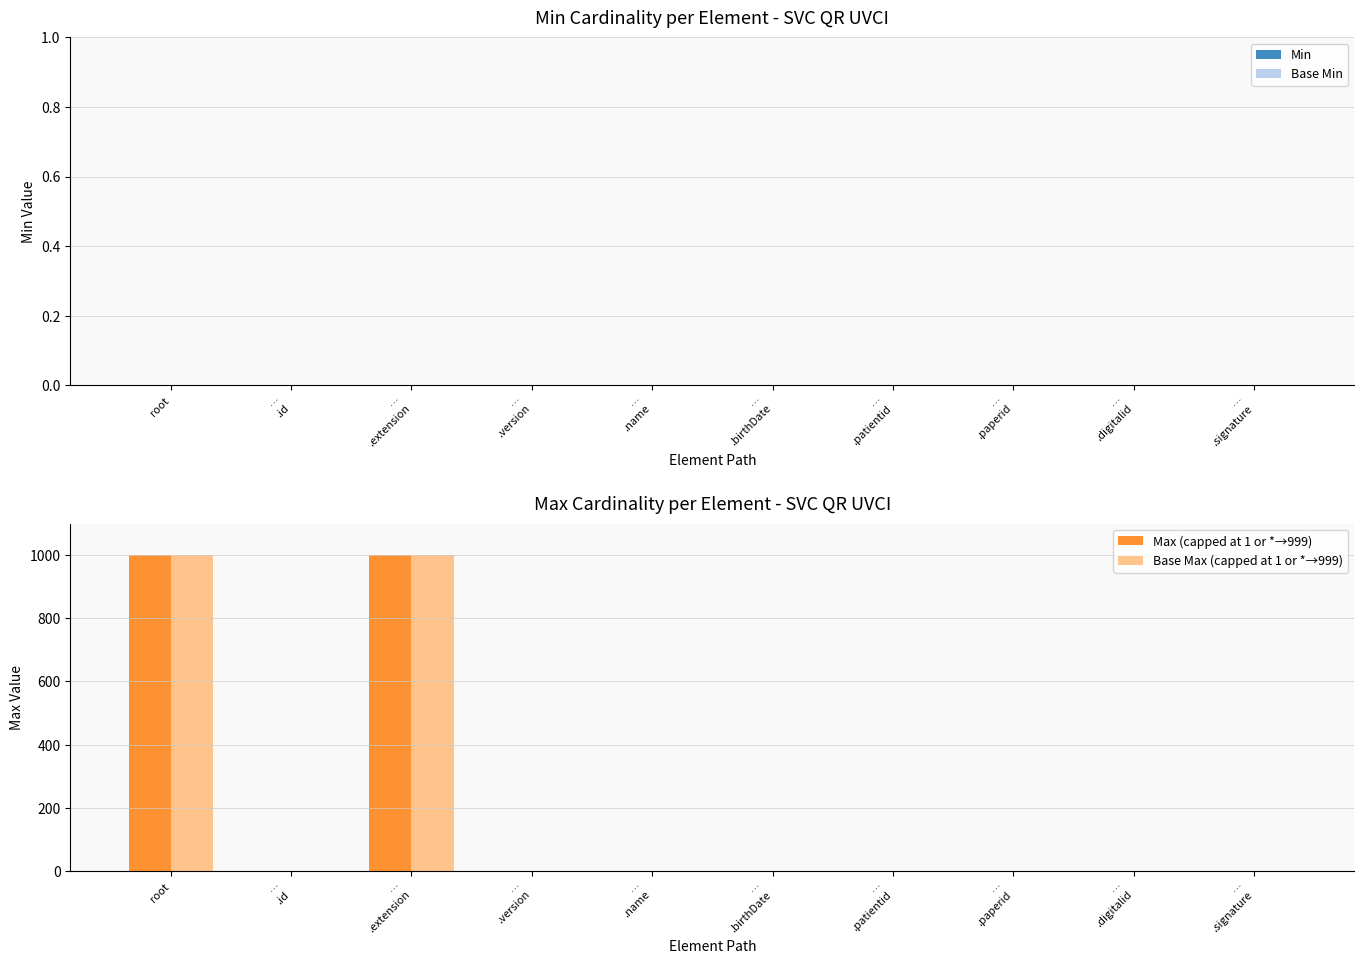

Is it true that Max (capped at 1 or *→999) equals 999 at root?

True